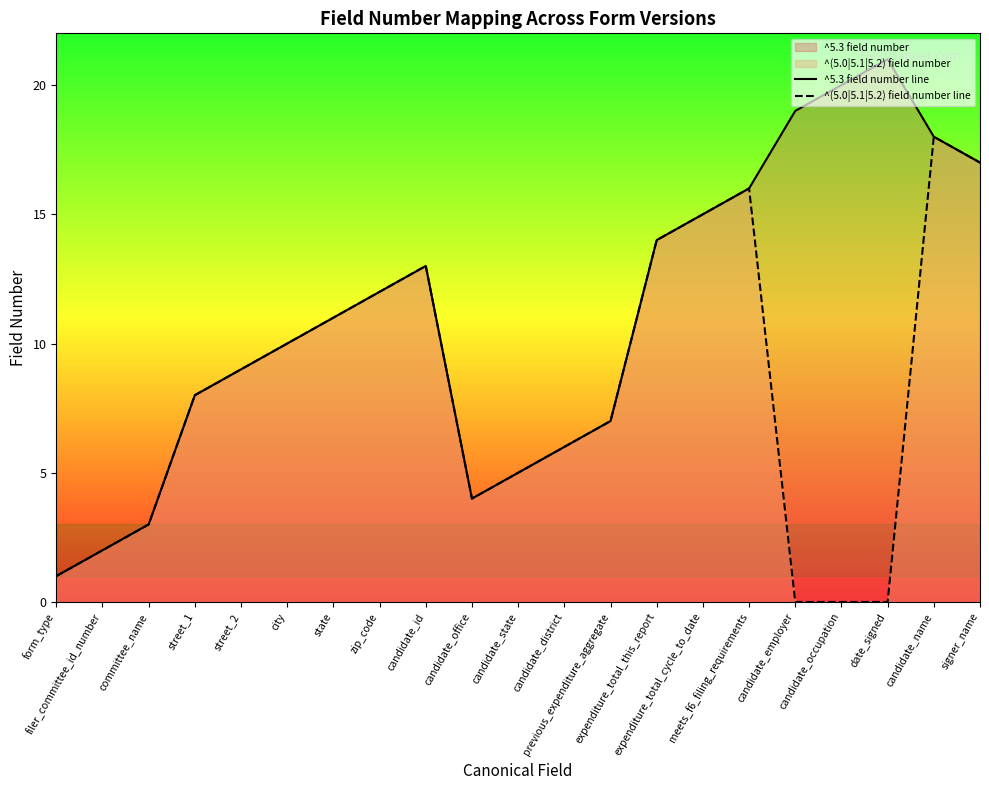

How many series are shown in this chart?

2